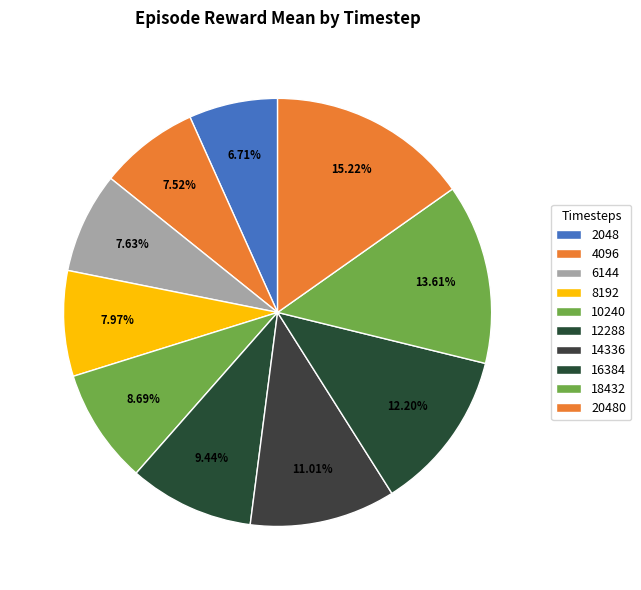

Approximately how many times larger is the value at 2048 compared to 14336?

0.6